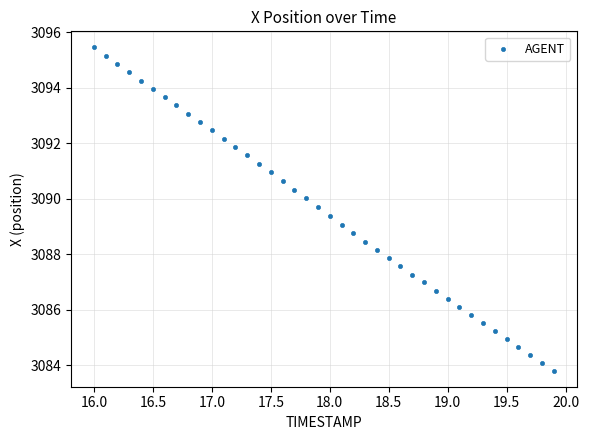

What is the range of Y values (max minus min)?

11.6